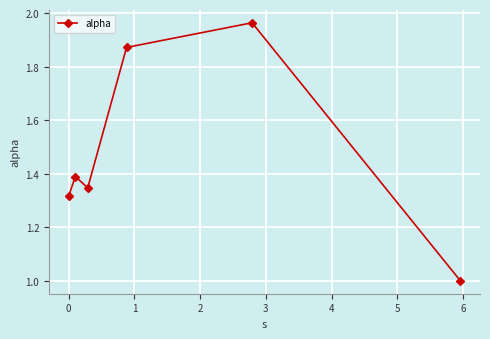

Count the number of data series in this chart.

1